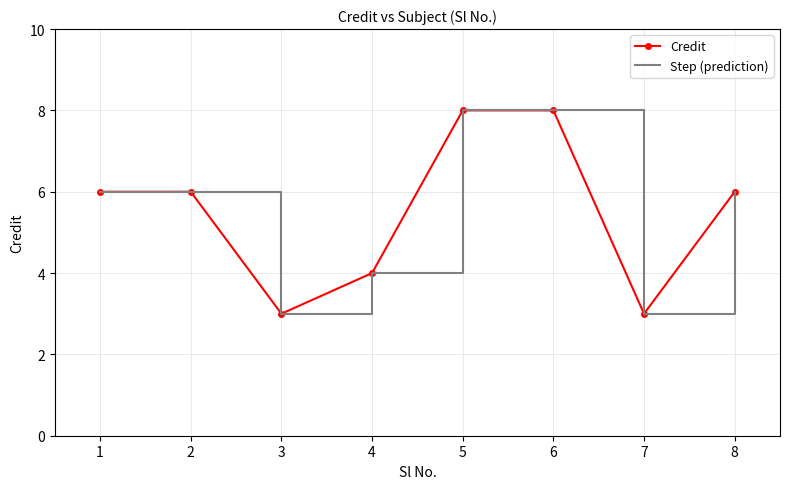

What is the average value of the Credit series?

6